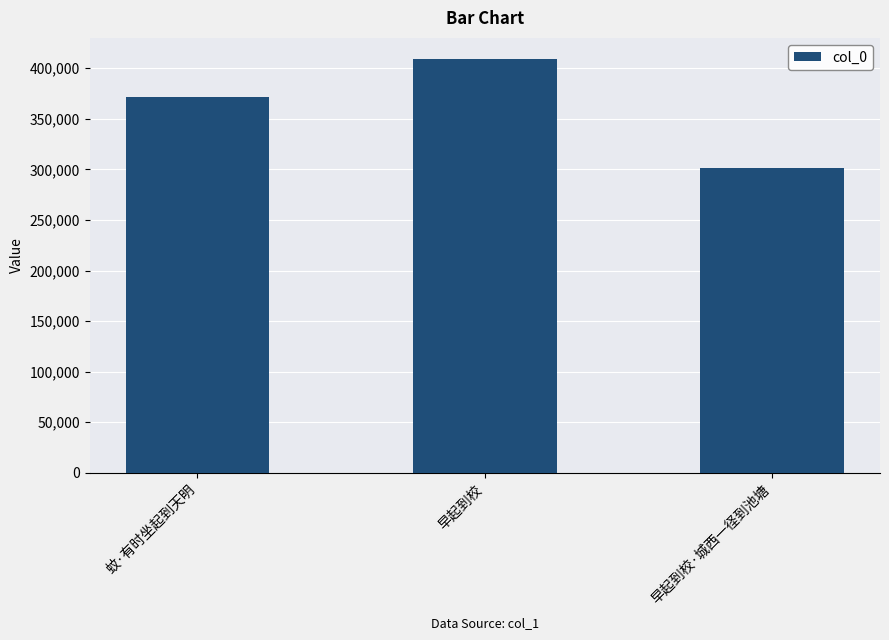

The chart shows a value of 371272 at 蚊·有时坐起到天明. True or false?

True